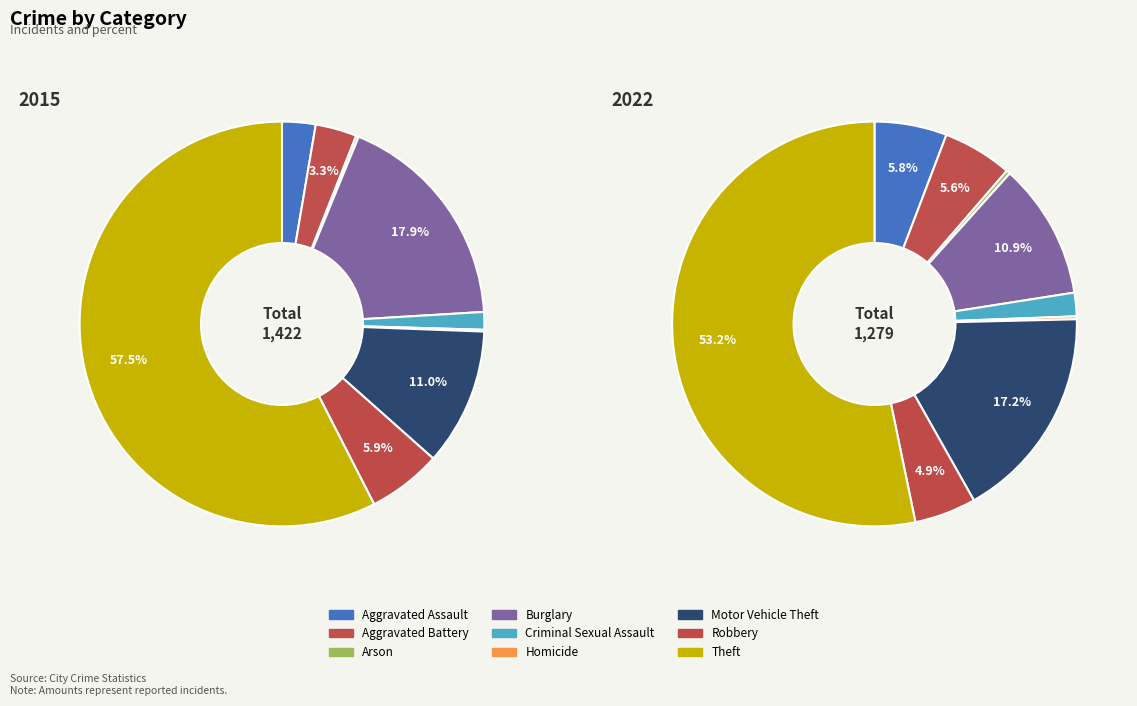

Rank the series by their maximum value, from lowest to highest.

2022, 2015